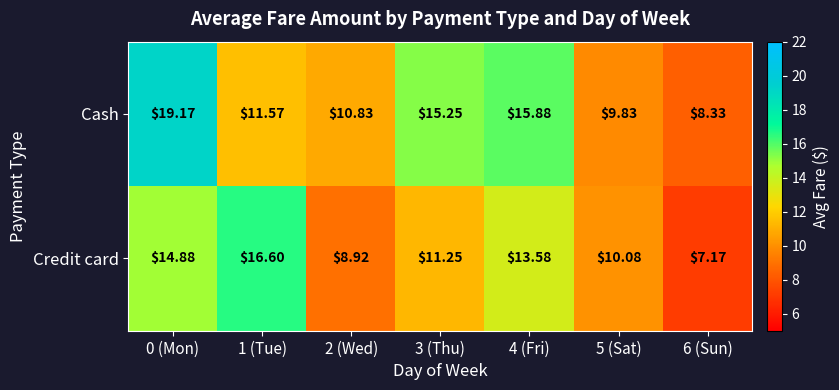

How many distinct data groups are displayed?

2